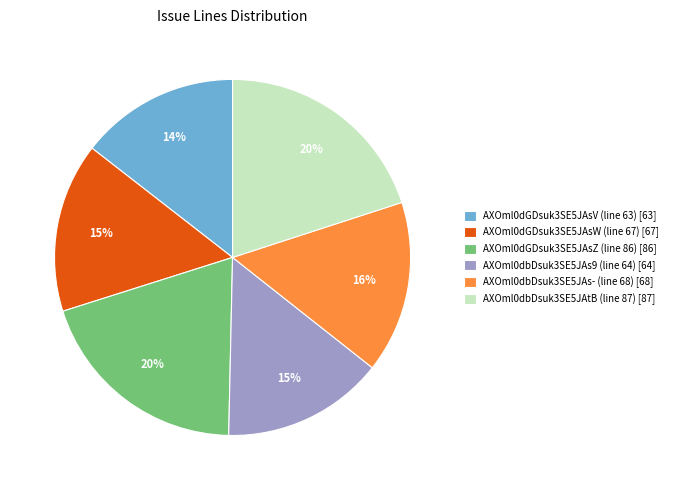

Is AXOml0dGDsuk3SE5JAsZ (line 86) the majority of the pie?

No